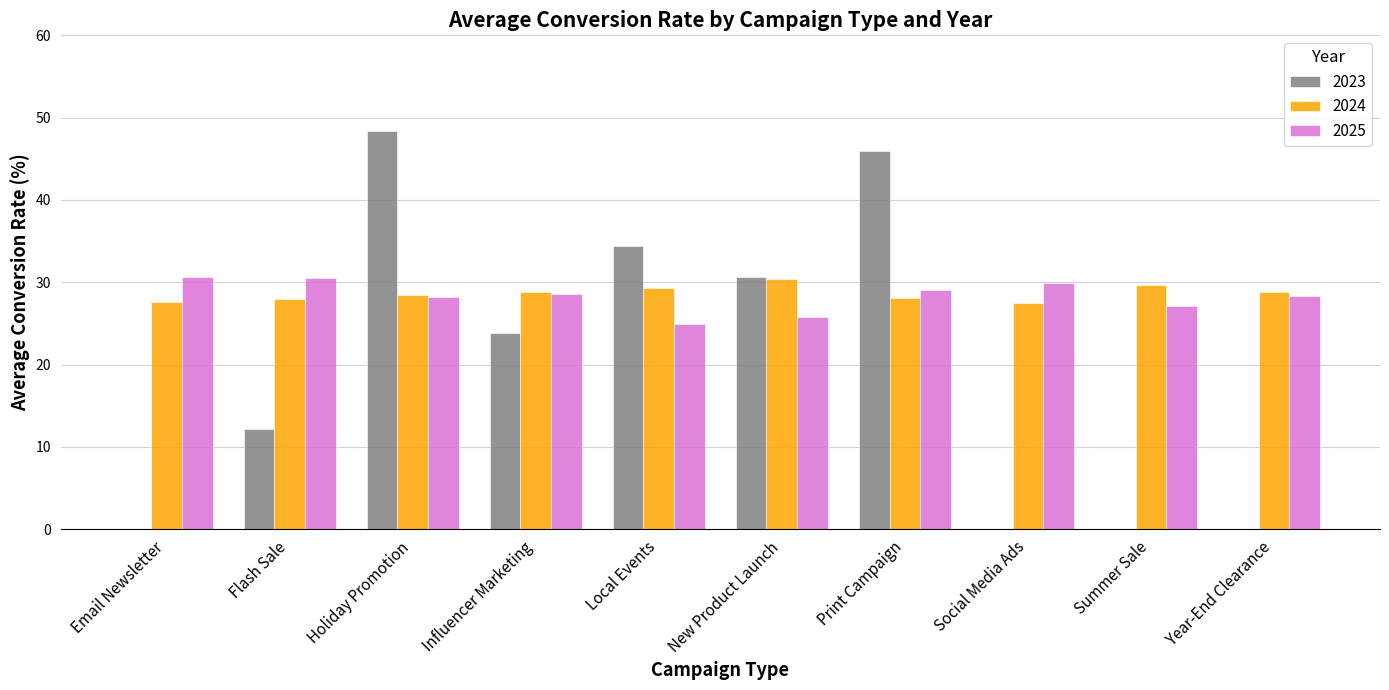

What is the difference between the 2024 values at New Product Launch and Local Events?

1.1